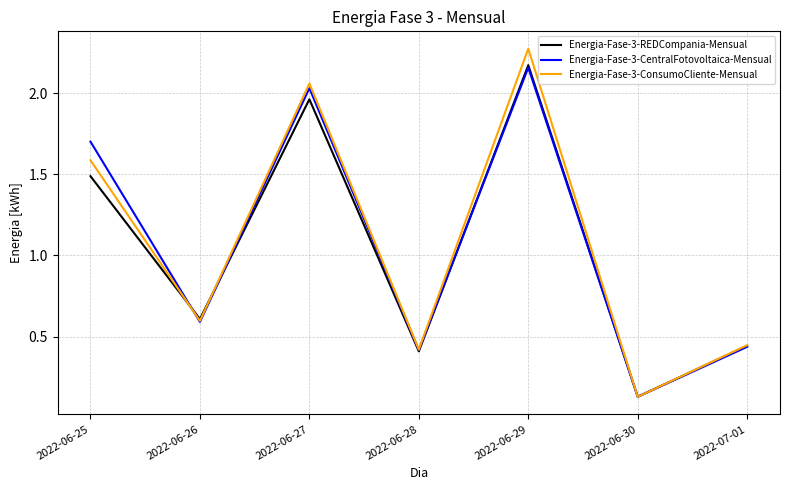

At how many categories does at least one series exceed 1?

3